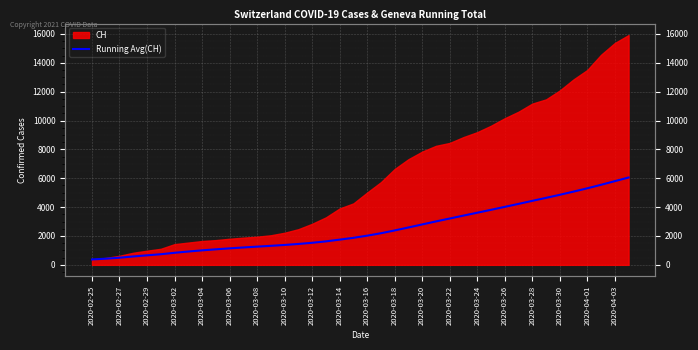

Reading left to right, what are all the values shown in this chart?

375.0	427.0	494.7	581.0	661.0	736.3	836.3	924.8	1005.6	1076.5	1143.1	1204.9	1262.4	1318.7	1379.2	1447.5	1529.7	1627.6	1747.6	1873.2	2022.6	2191.2	2384.8	2590.5	2800.8	3010.3	3211.8	3413.3	3612.7	3813.7	4018.5	4224.6	4435.2	4642.0	4854.7	5076.8	5304.6	5548.2	5800.2	6053.3